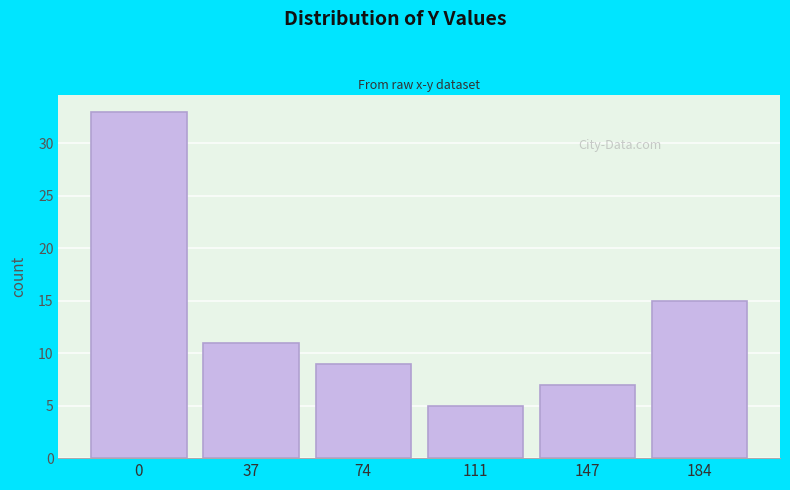

Reading left to right, list all the values displayed in this chart.

0=33	37=11	74=9	111=5	147=7	184=15